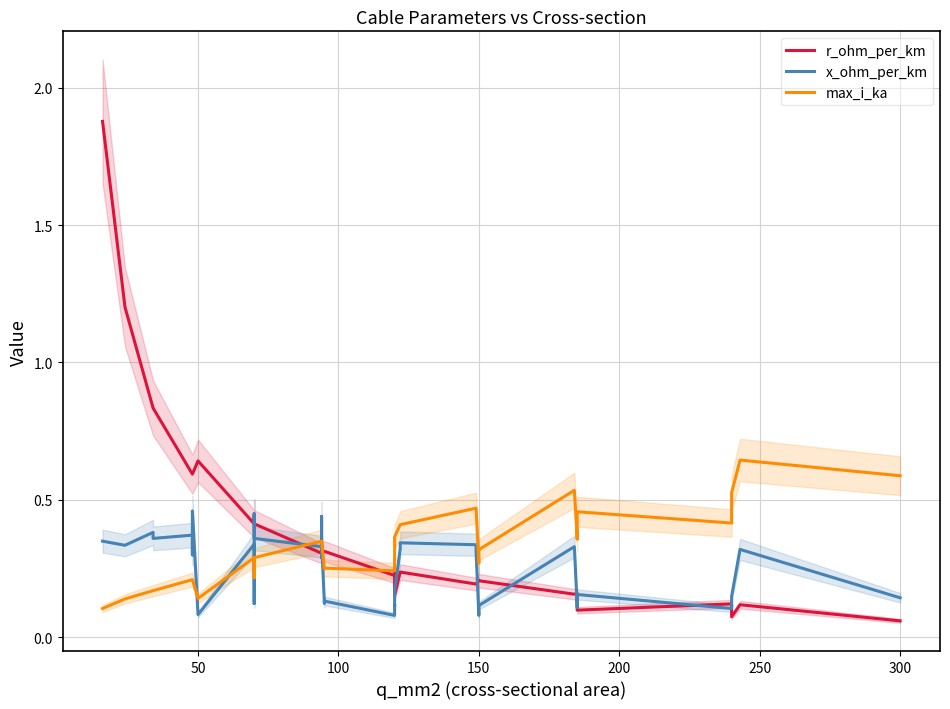

What are all the series names shown in the legend?

r_ohm_per_km, x_ohm_per_km, max_i_ka